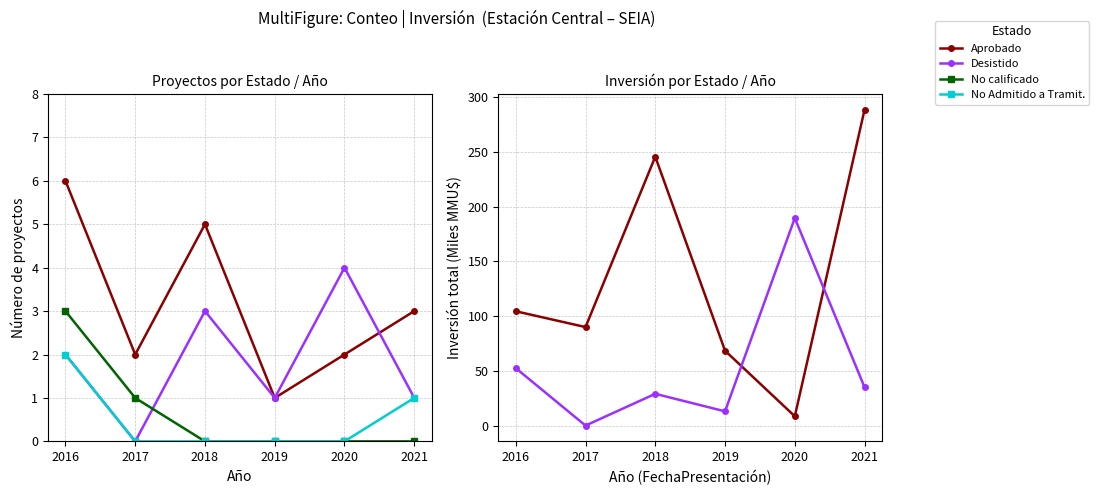

Is the value of No Admitido a Tramit. at 2021 greater than the value of Aprobado at 2016?

No